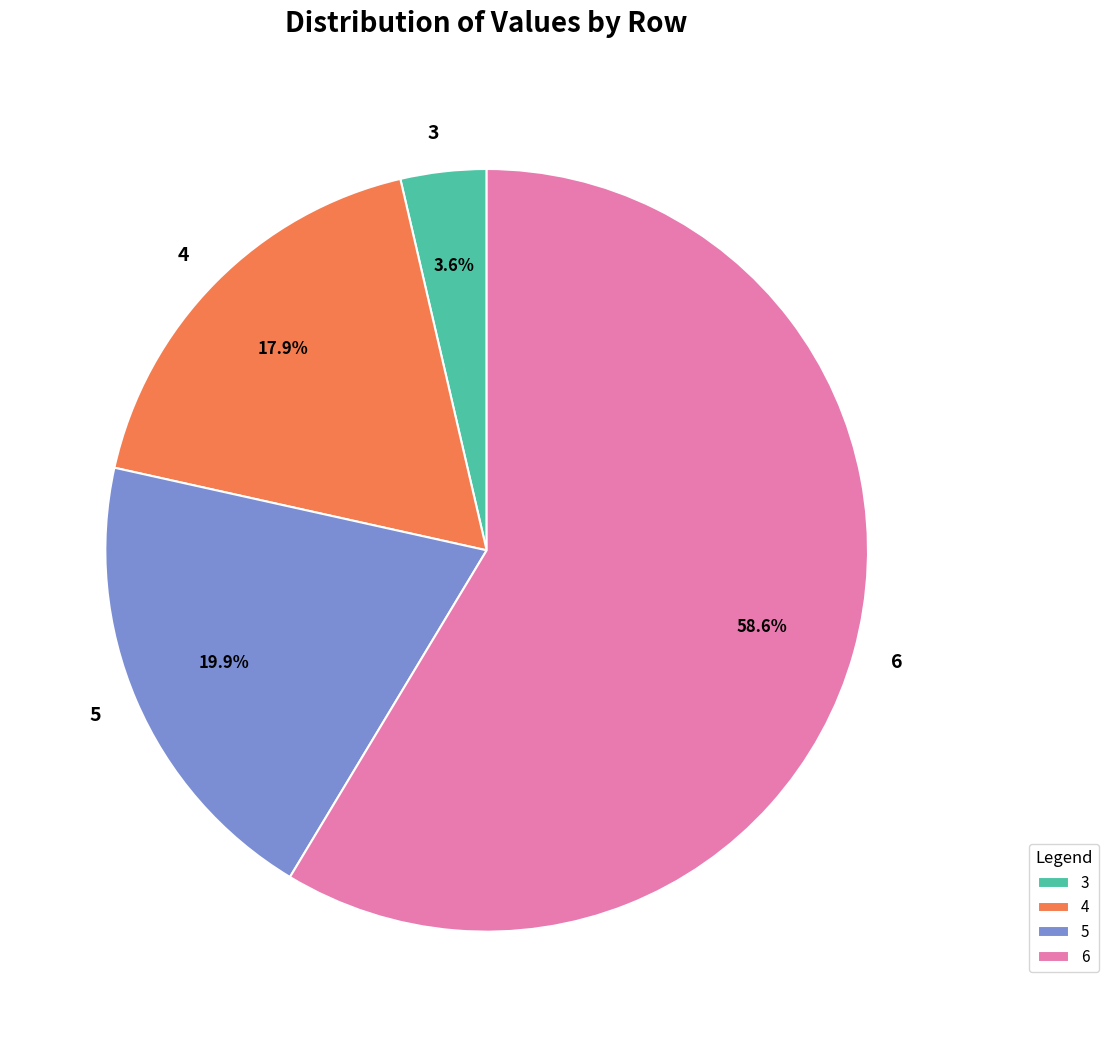

To the nearest percent, what percentage of the pie is 6?

59%